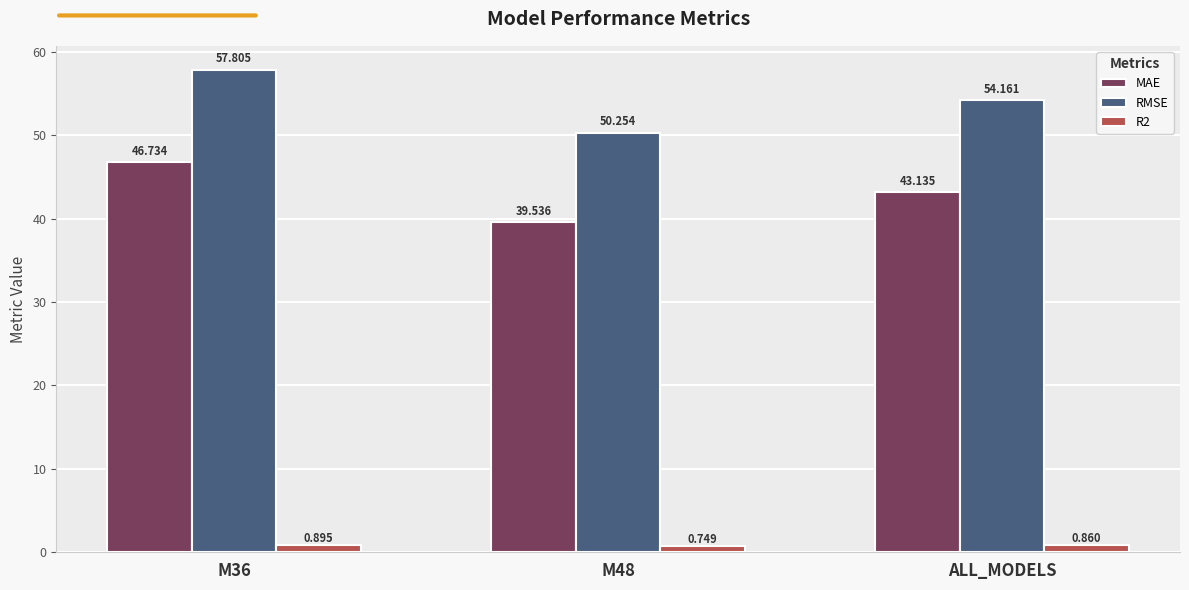

Which category has the highest value in the R2 series?

M36